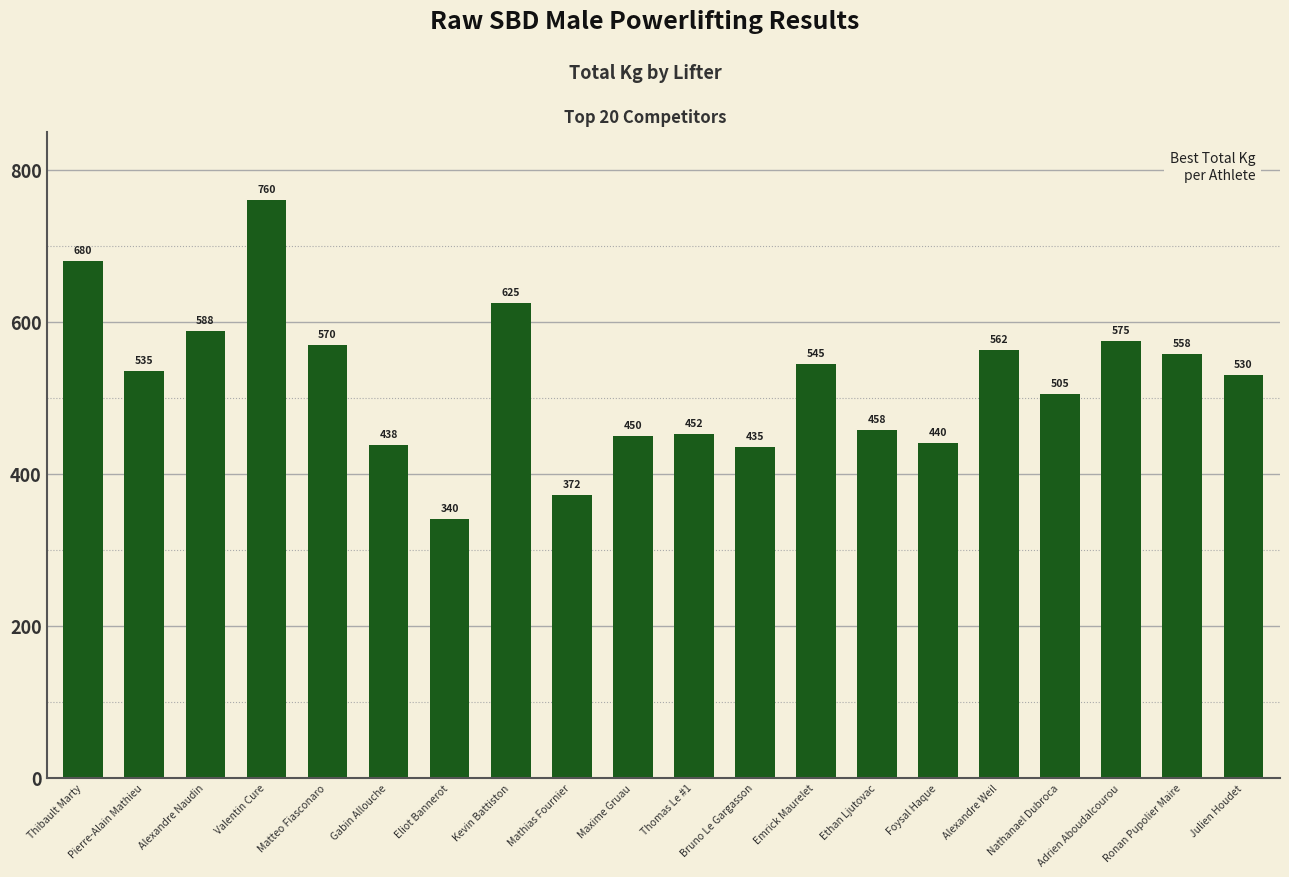

Is it true that the value at Mathias Fournier is 372.5?

True